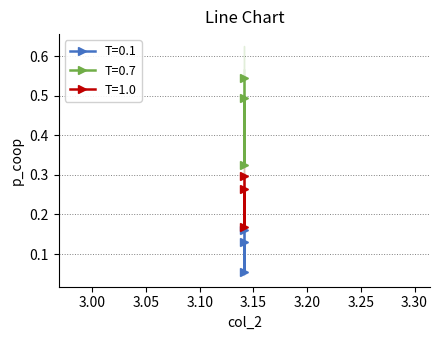

What is the difference between the highest and lowest values at 0.1614173228346455?

0.4